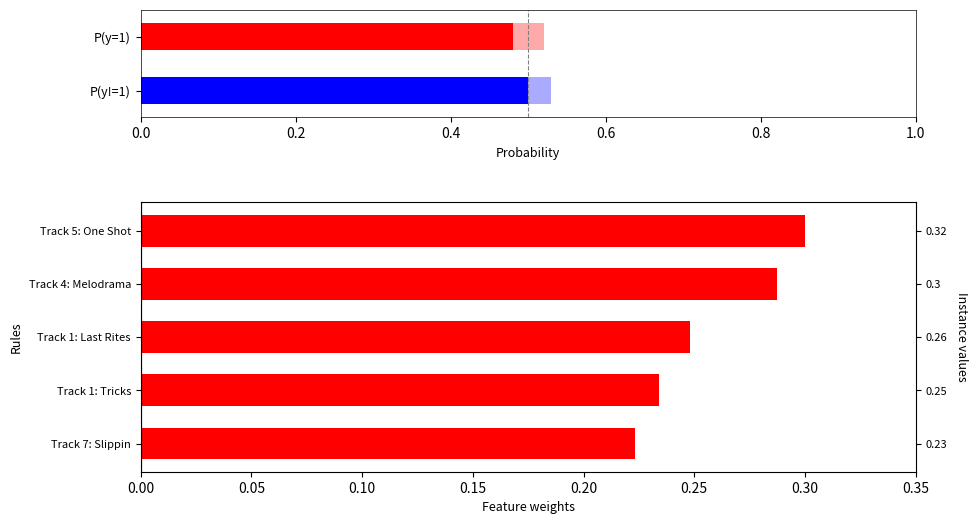

How many bars are there in total?

5